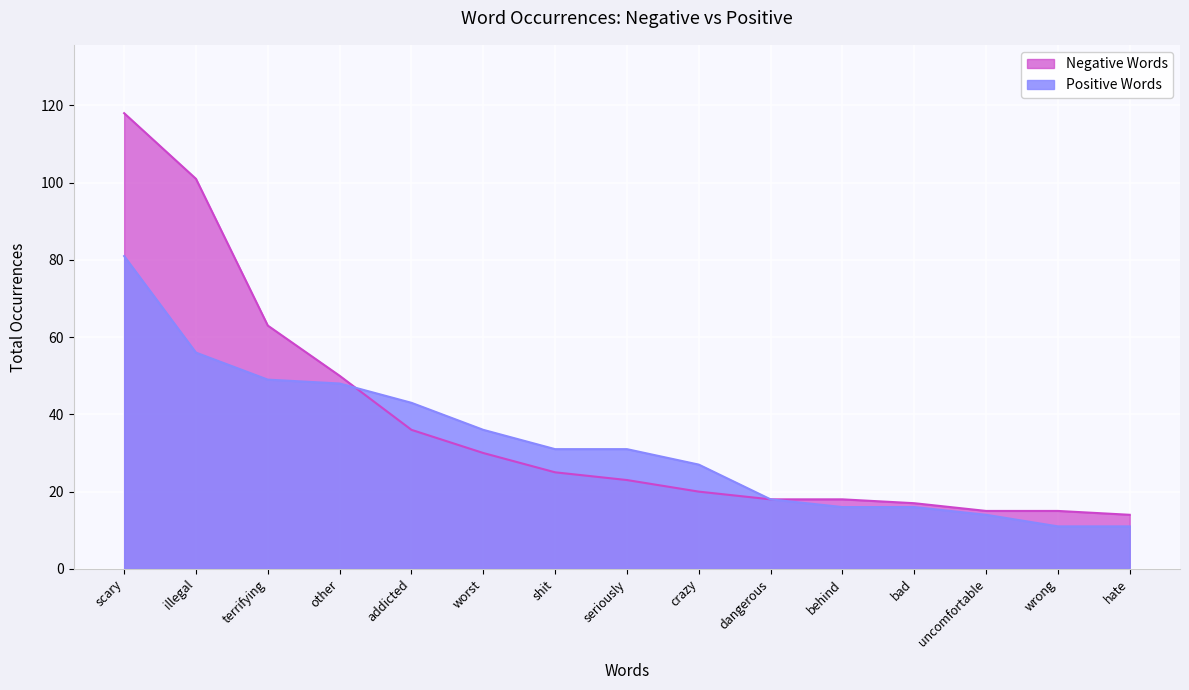

How many values in the Negative Words series are below 23?

7